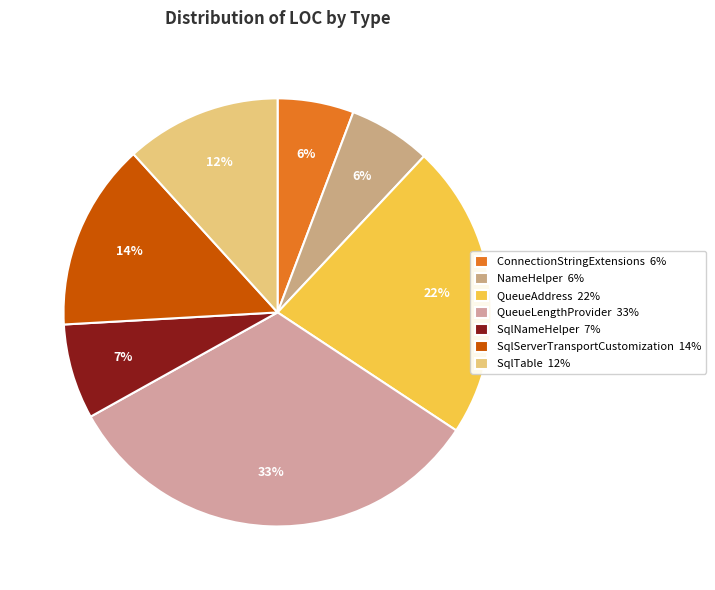

To the nearest percent, what percentage of the pie is QueueAddress?

22%